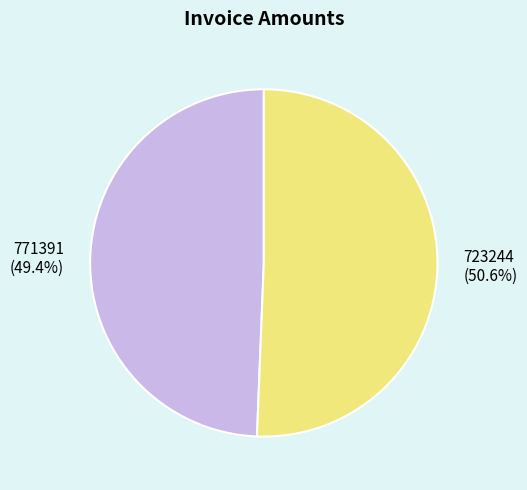

Does 771391 account for over 50% of the chart?

No